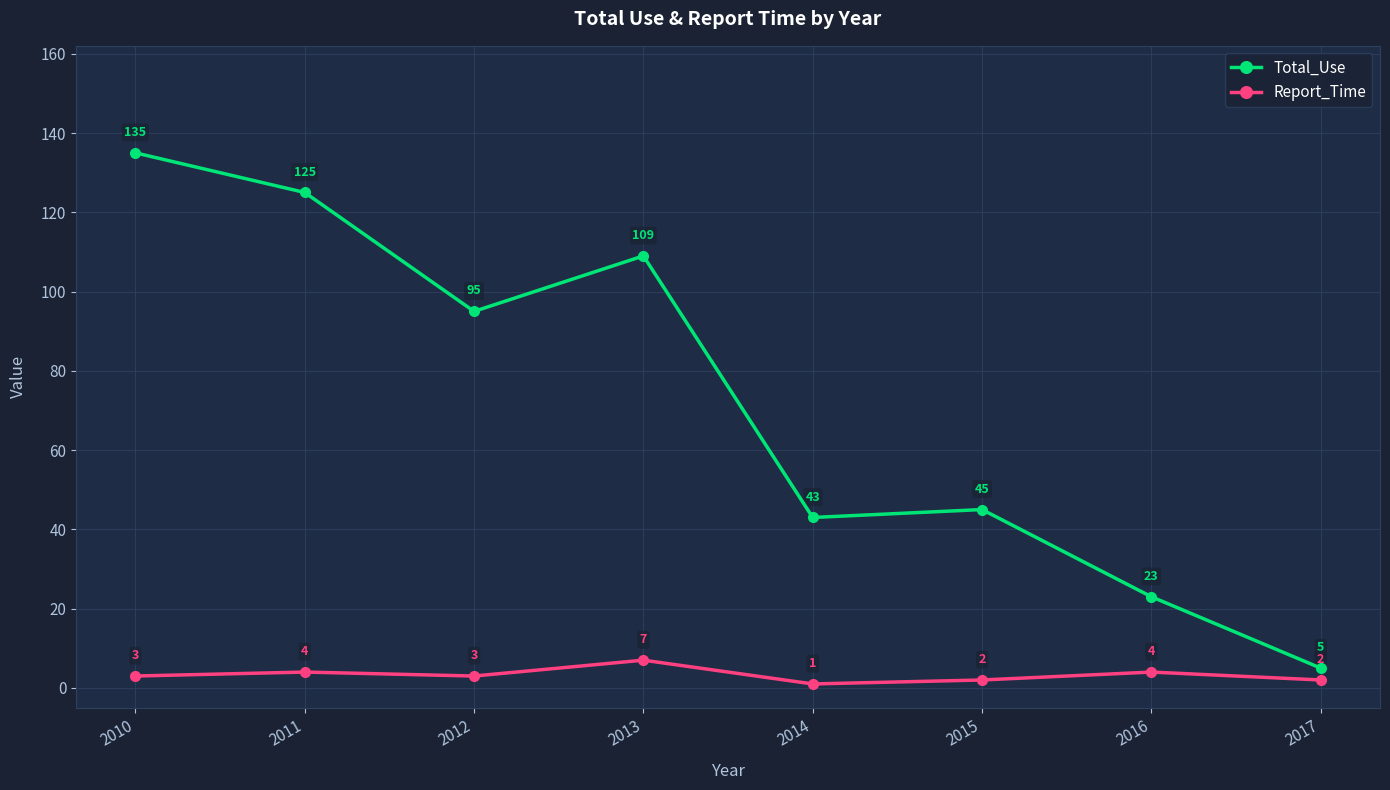

What is the difference between the highest and lowest values at 2015?

43